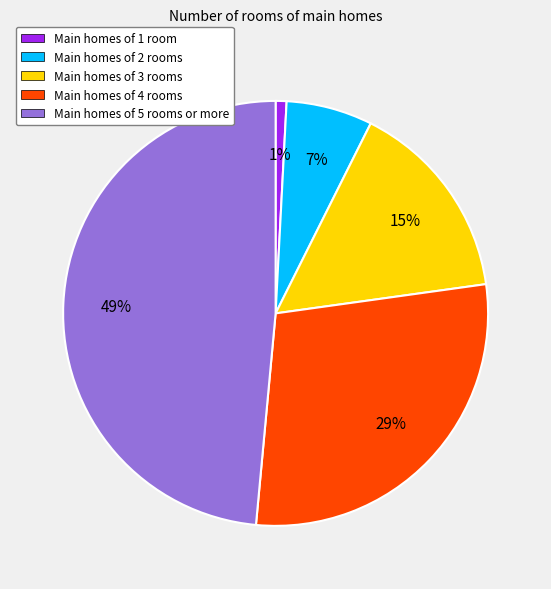

Does Main homes of 2 rooms account for over 50% of the chart?

No